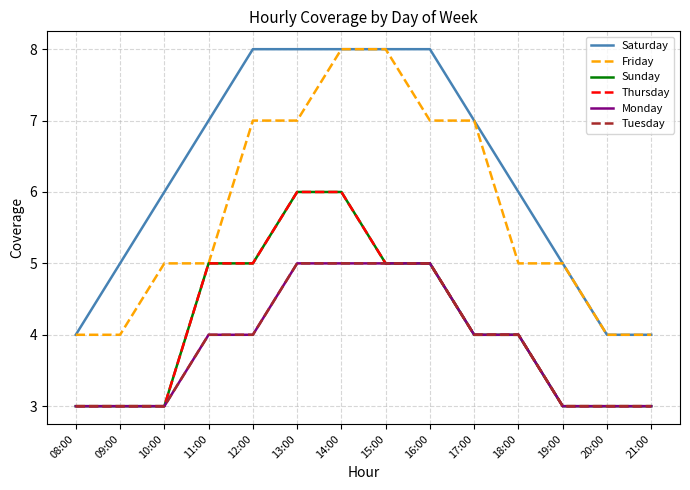

Count the Saturday values in the range 5 to 8.

11